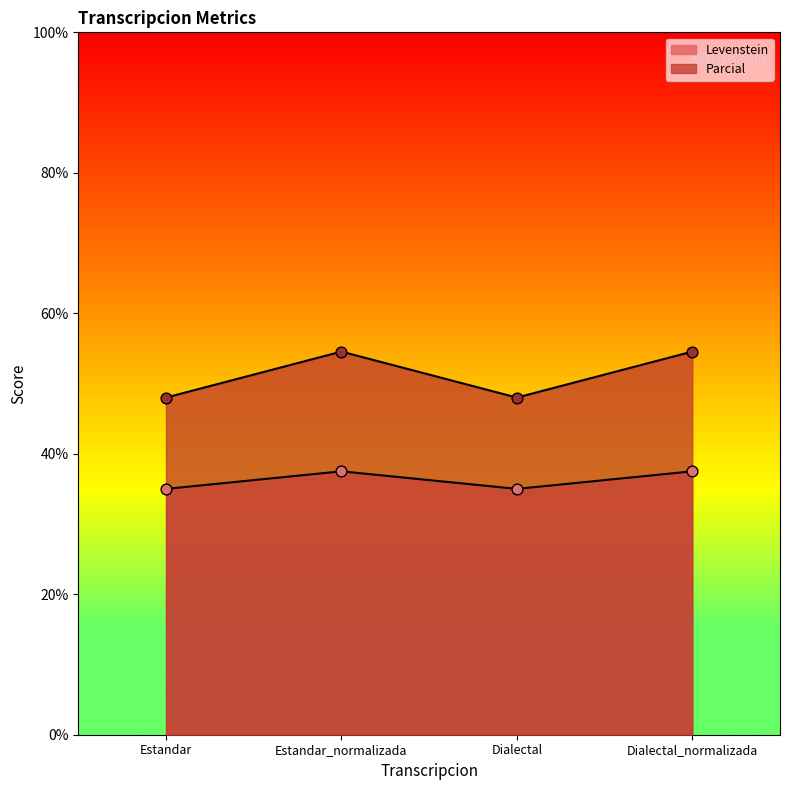

At which category is the sum across all series the highest?

Estandar_normalizada